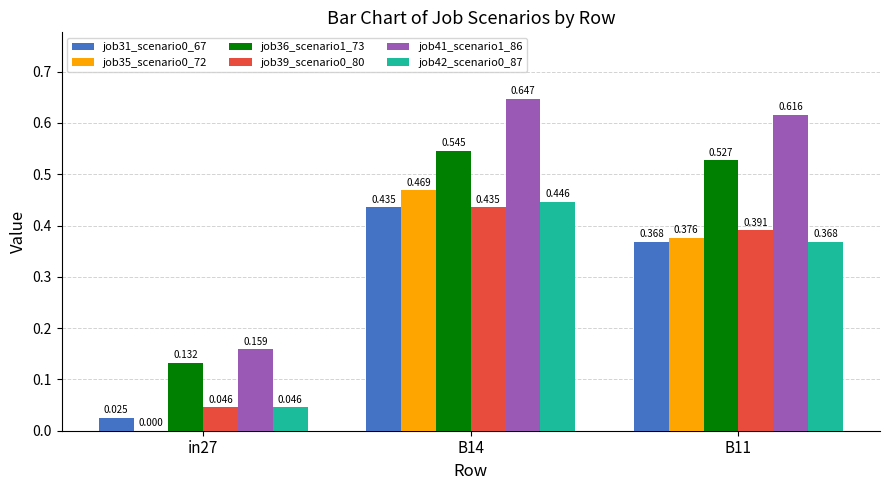

Is the value of job36_scenario1_73 at B11 greater than the value of job39_scenario0_80 at B11?

Yes